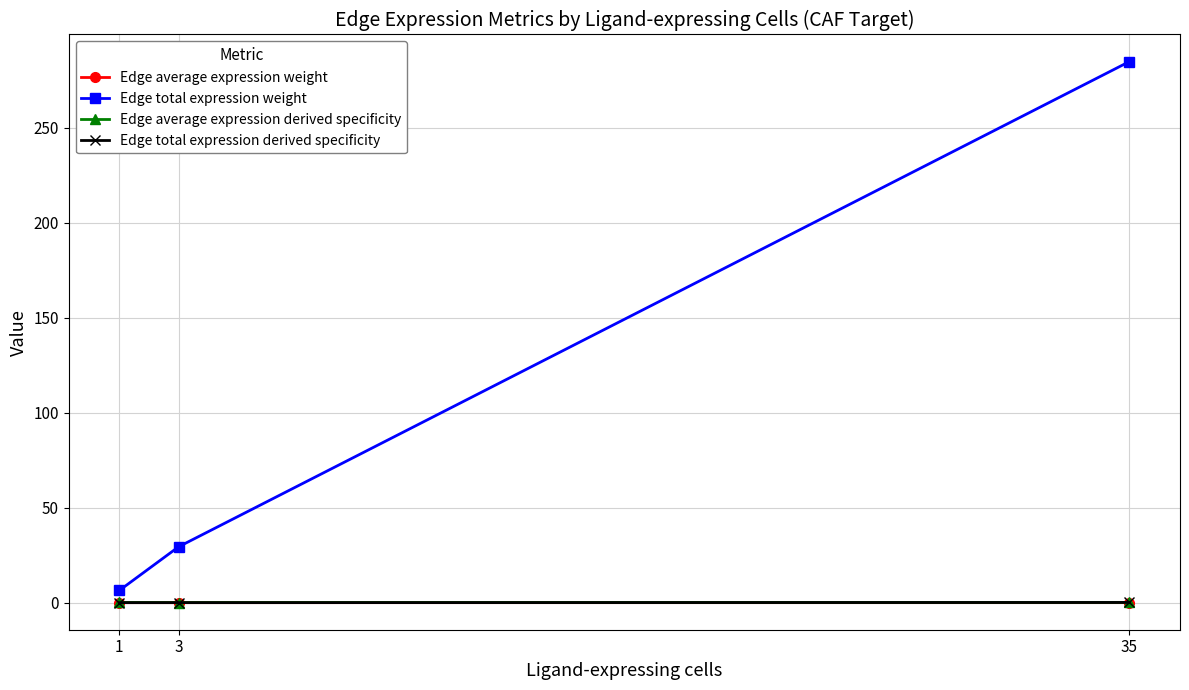

Which label corresponds to the largest value in the chart?

35